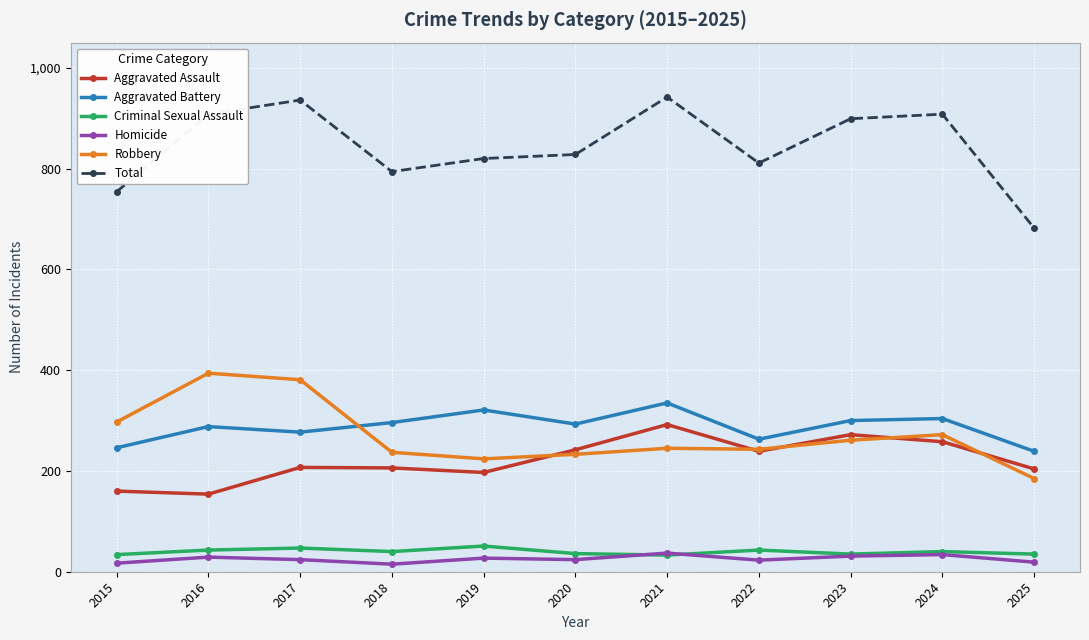

What is the total value across all series at 2022?

1622